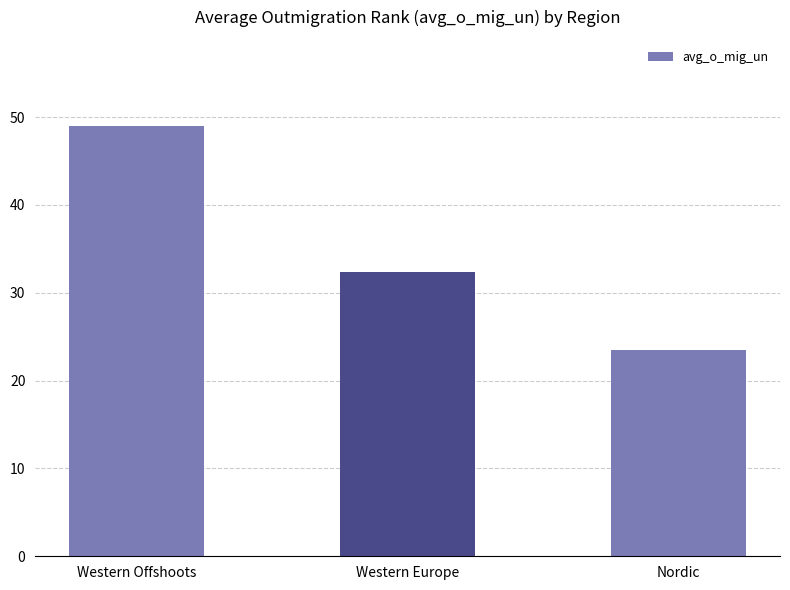

True or false: the data shows 33.6 at Nordic.

False